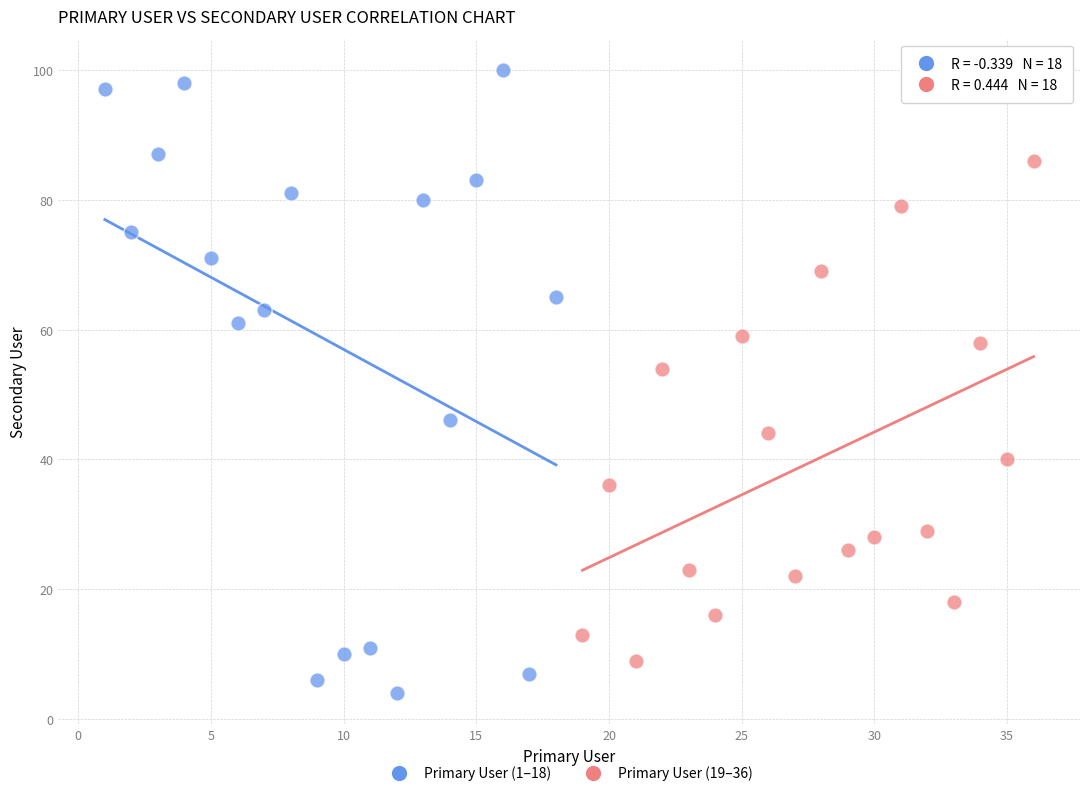

Which series reaches the maximum Y coordinate?

Primary User (1–18)